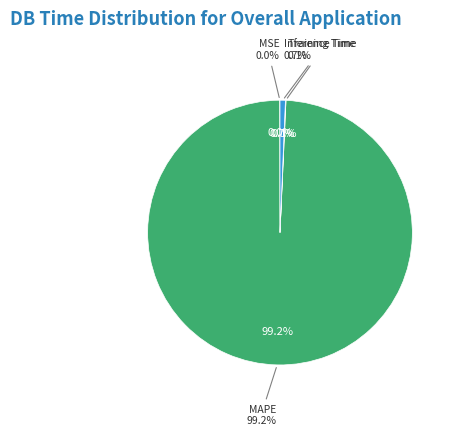

Rank the categories by value from highest to lowest.

MAPE, Inference Time, Training Time, MSE